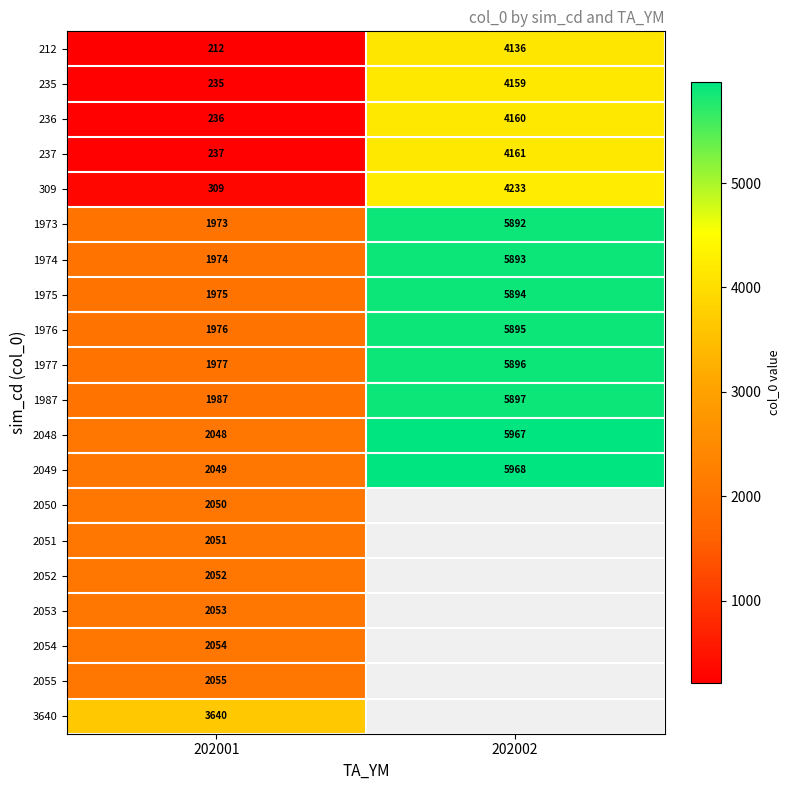

How many values in the 1976 series are below 5895?

1